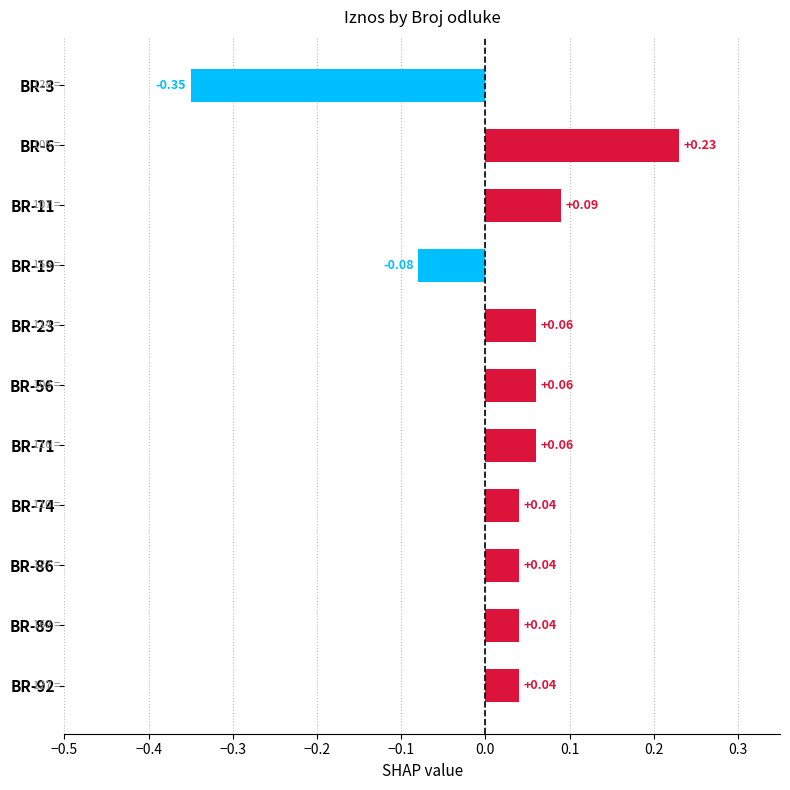

How many values exceed 0?

9